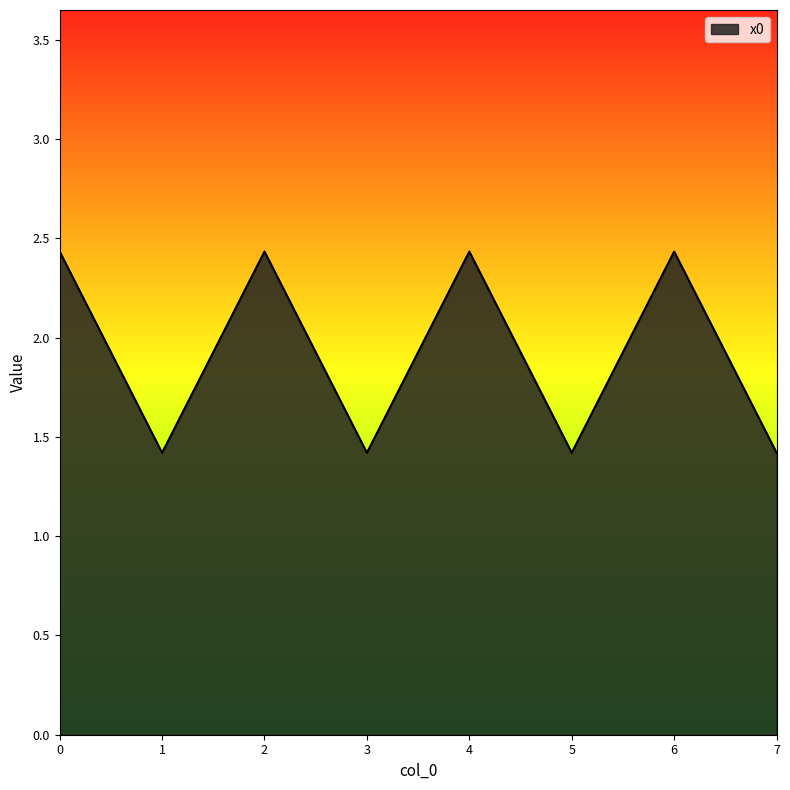

How many interior local peaks (higher than both neighbors) does the data have?

3